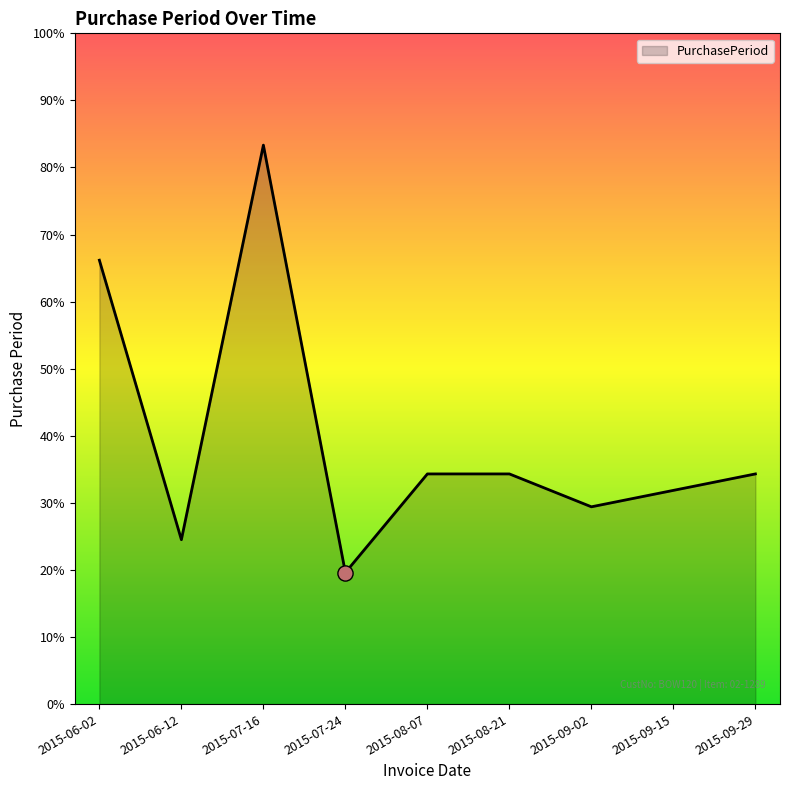

Approximately how many times larger is the value at 2015-07-24 compared to 2015-09-02?

0.7